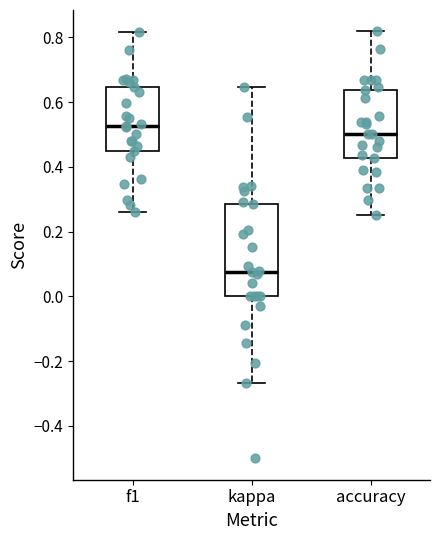

Comparing the boxes themselves (not the whiskers), which one is the tallest?

kappa